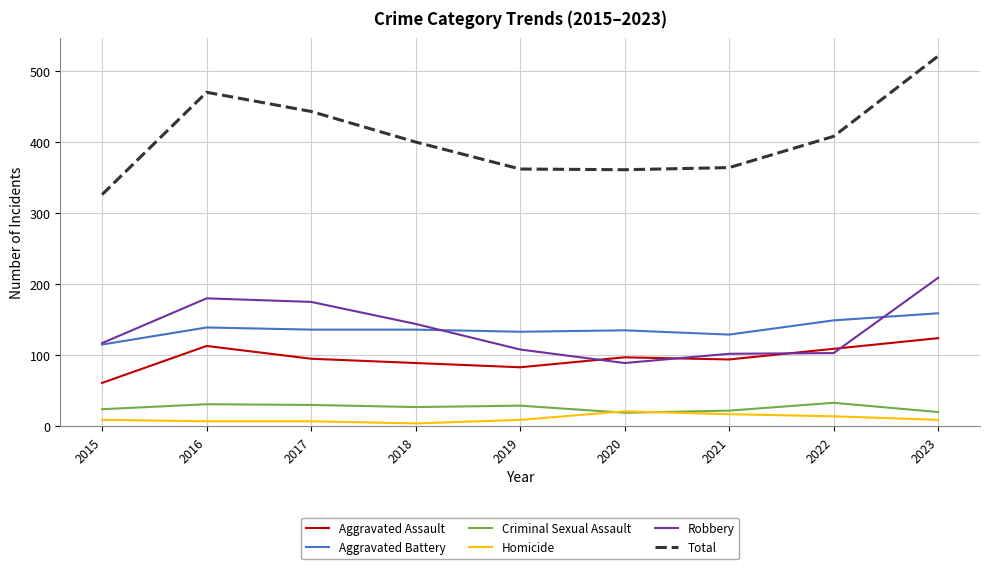

What is the difference between the Homicide values at 2021 and 2020?

4